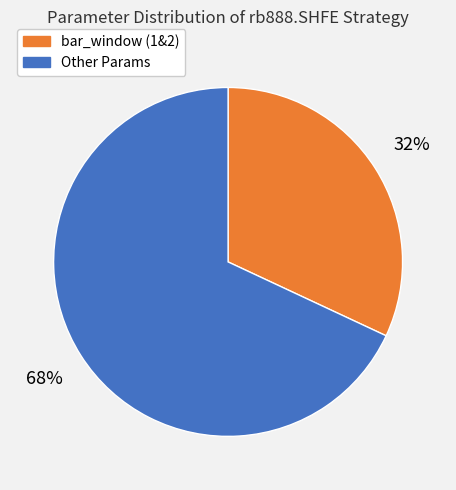

Is there any slice that represents more than half of the pie?

Yes